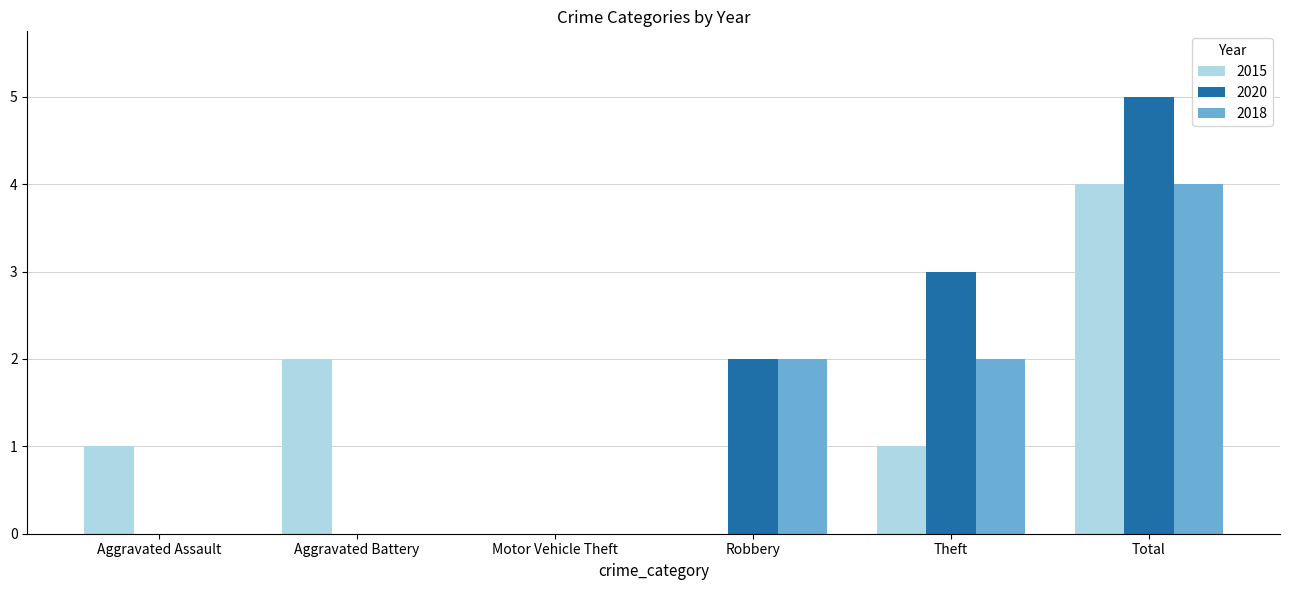

Count the number of categories in the chart.

6